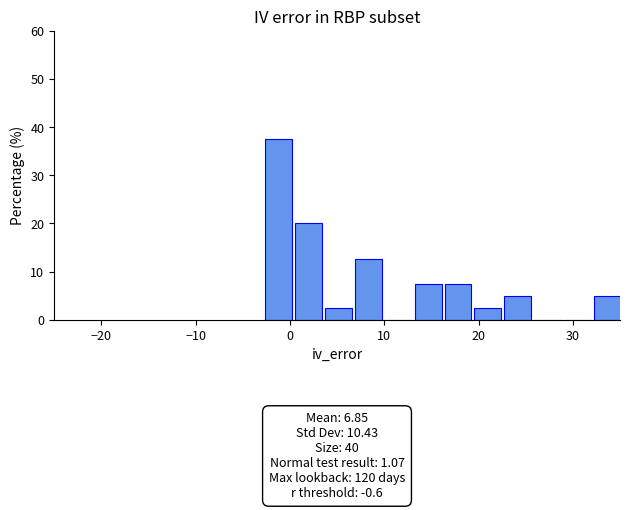

Read against the x-axis, roughly where is the centre of the tallest bar?

-1